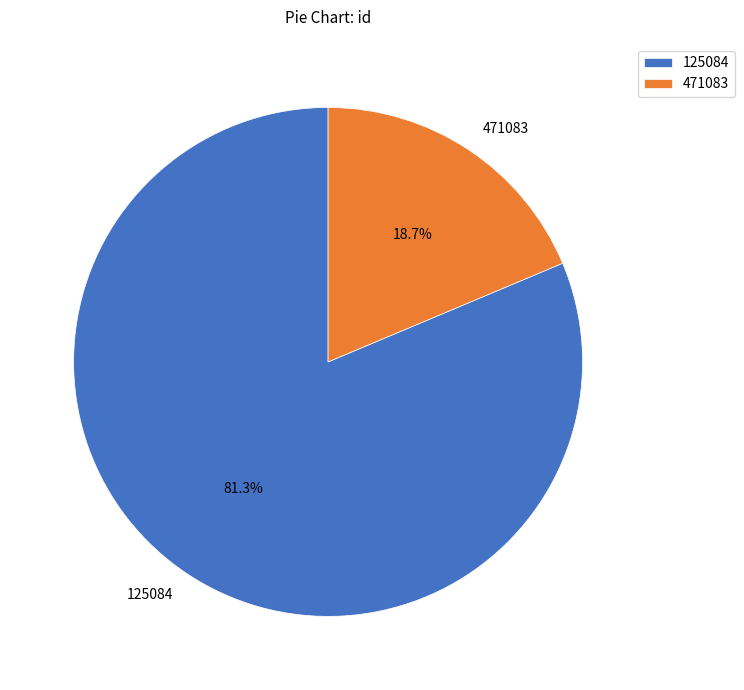

What portion of the pie excludes 125084?

18.7%